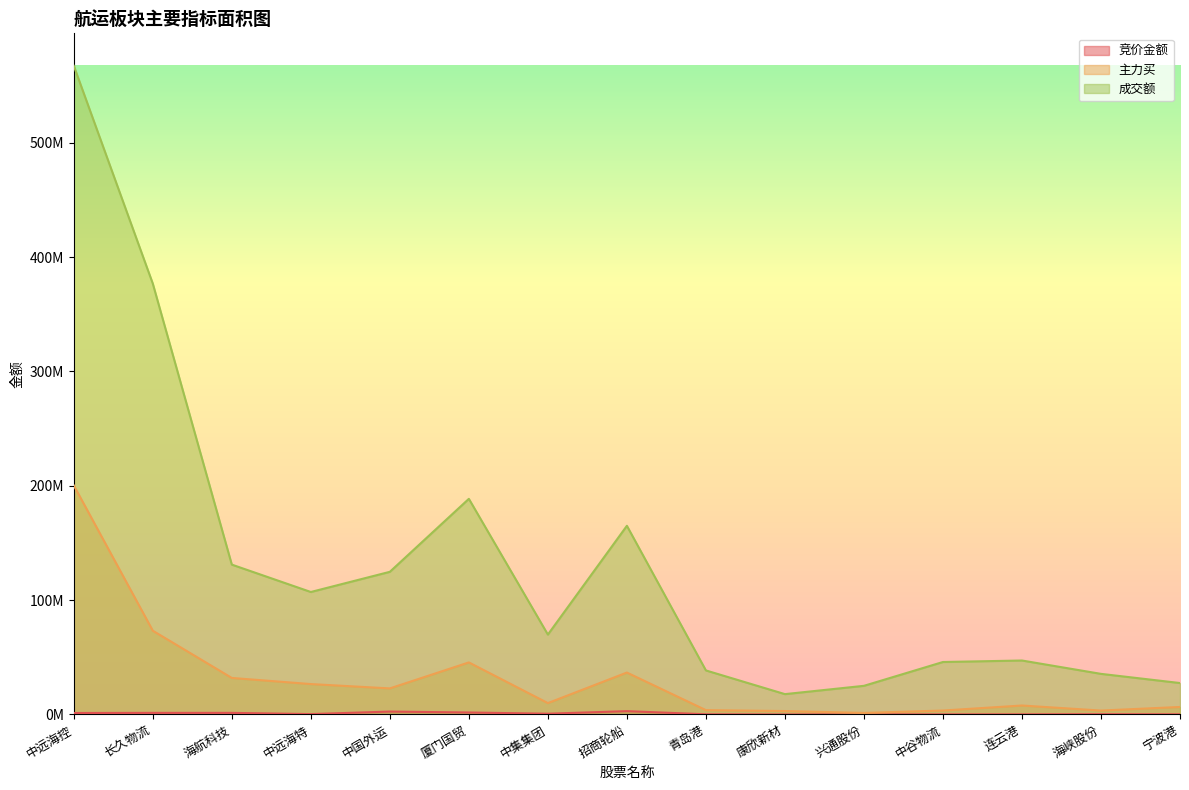

Where does the 成交额 series first go above 69876112?

中远海控